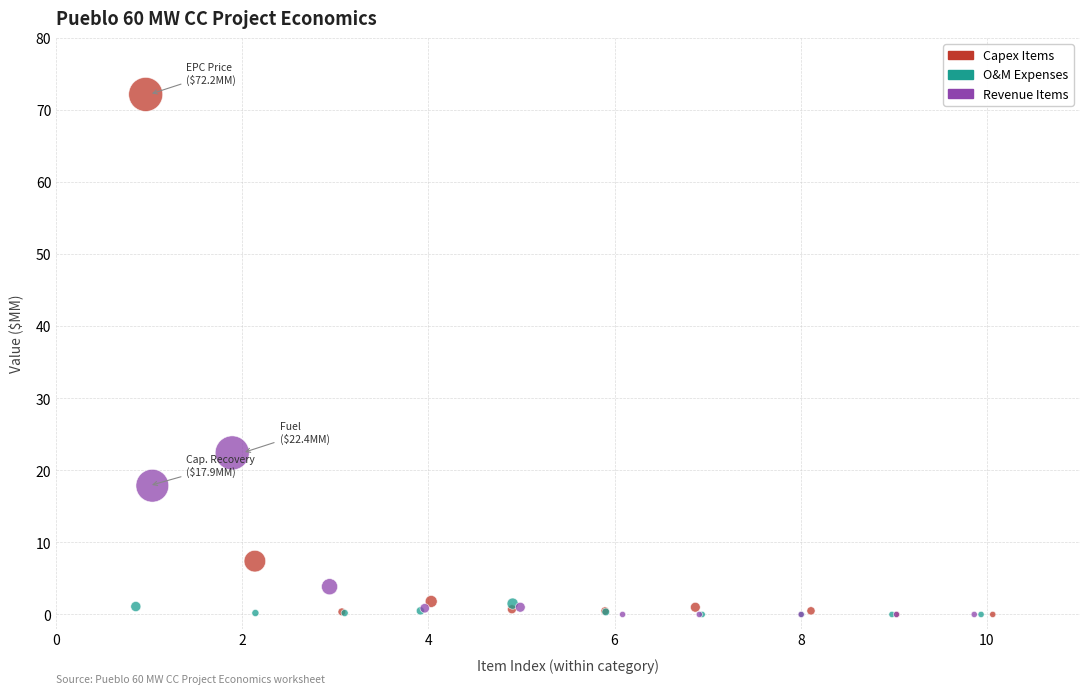

Which series reaches the maximum Y coordinate?

Capex Items